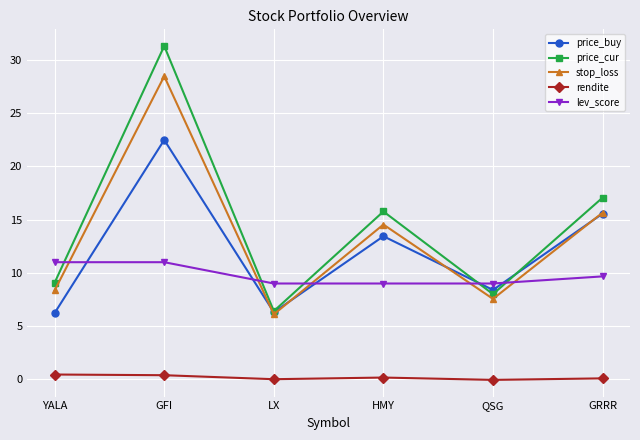

How many times do price_cur and lev_score cross each other?

5